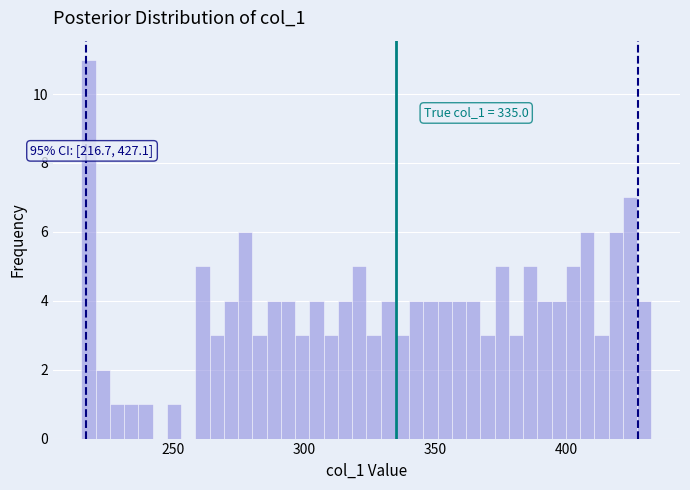

Around what value on the x-axis is the tallest bar? Give the approximate position of its centre, as read against the axis.

220